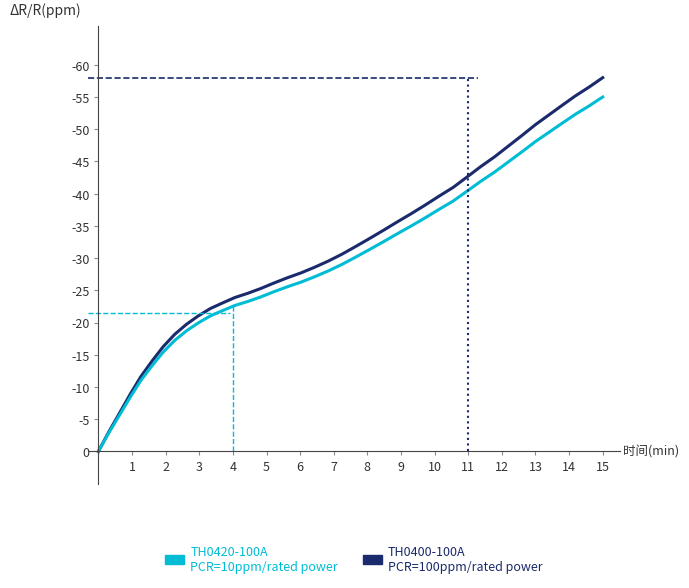

What is the smallest value displayed?

-58.0